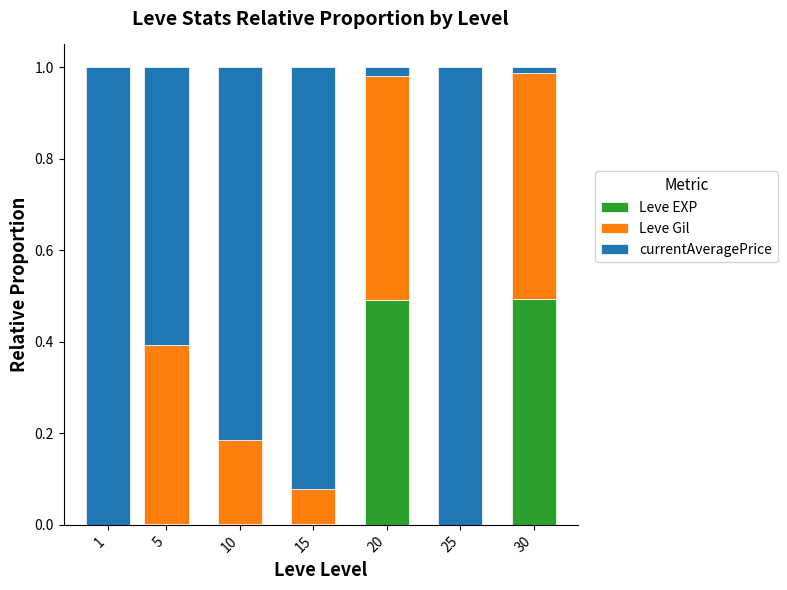

Does the chart contain stacked bars?

Yes